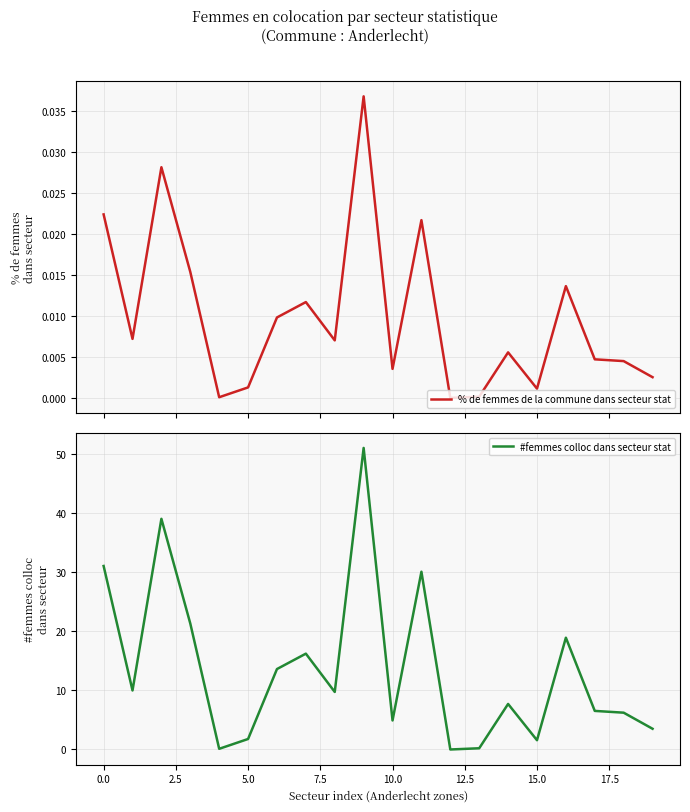

At which label is % de femmes de la commune dans secteur stat closest to 0?

12